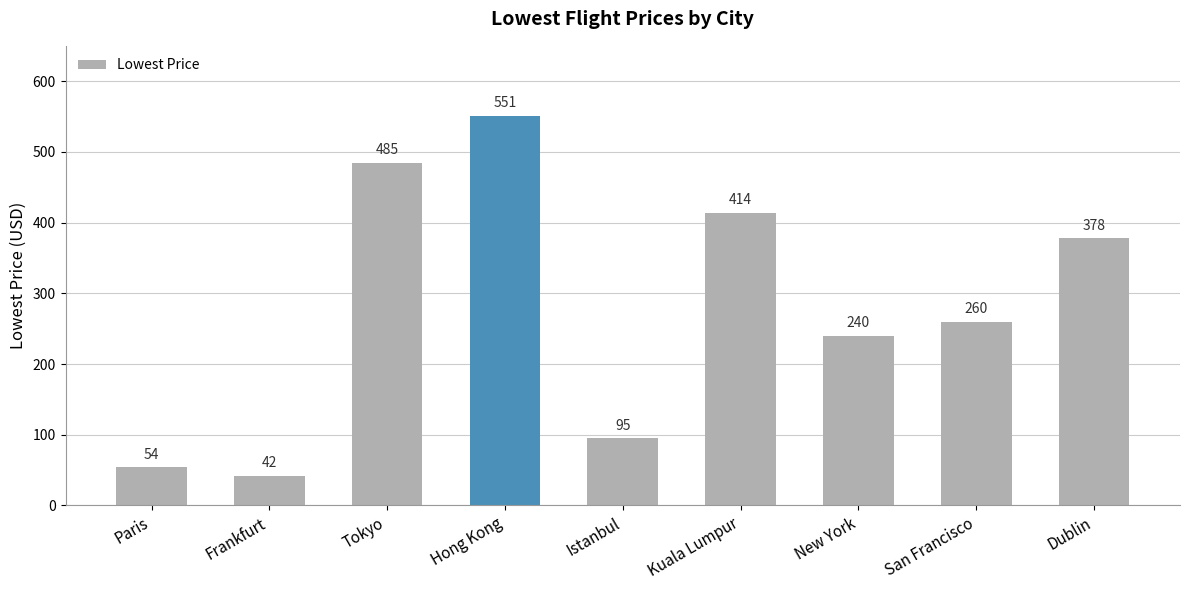

What is the difference between the second highest and minimum values?

443